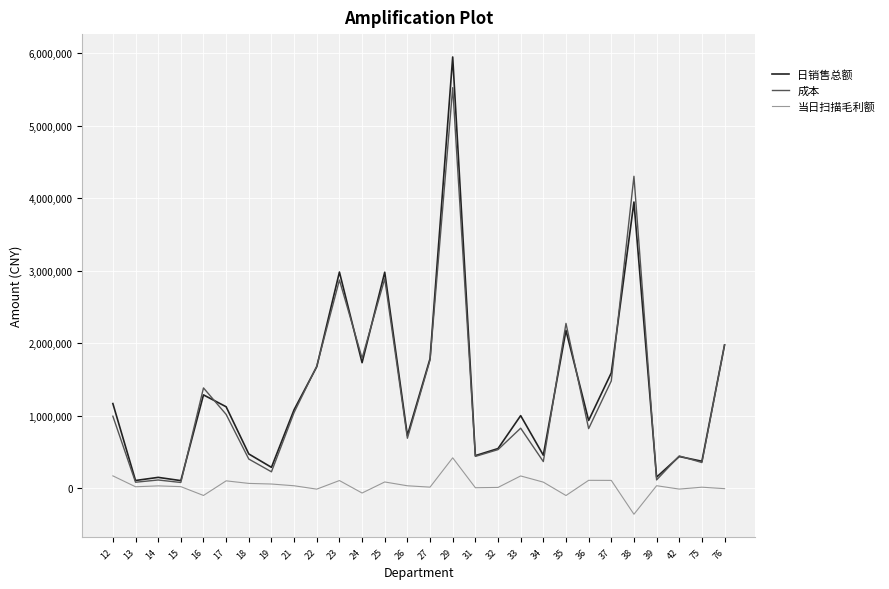

True or false: 成本 has more than 2 interior local peaks.

True